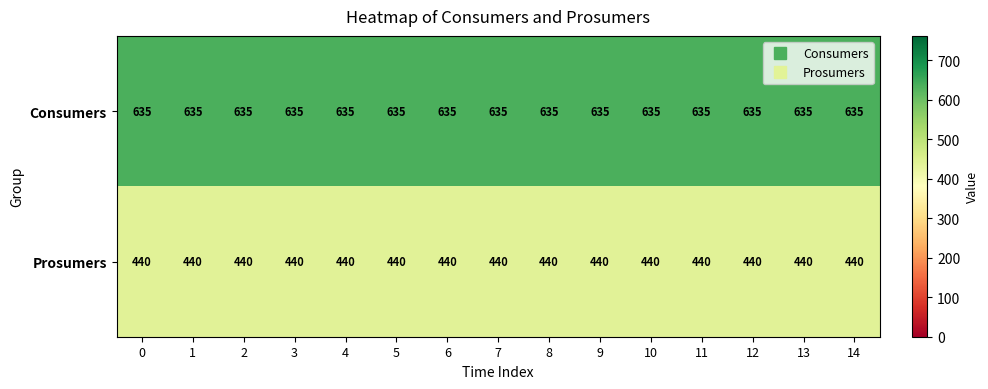

What is the lowest value of the Prosumers series?

440